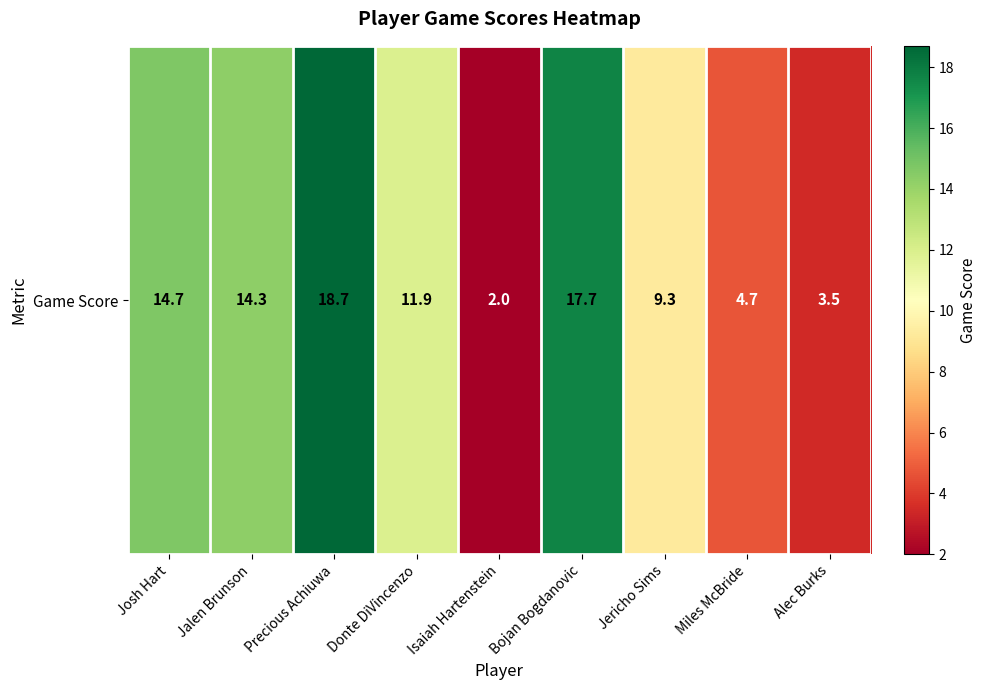

At which label is the value closest to 10?

Jericho Sims